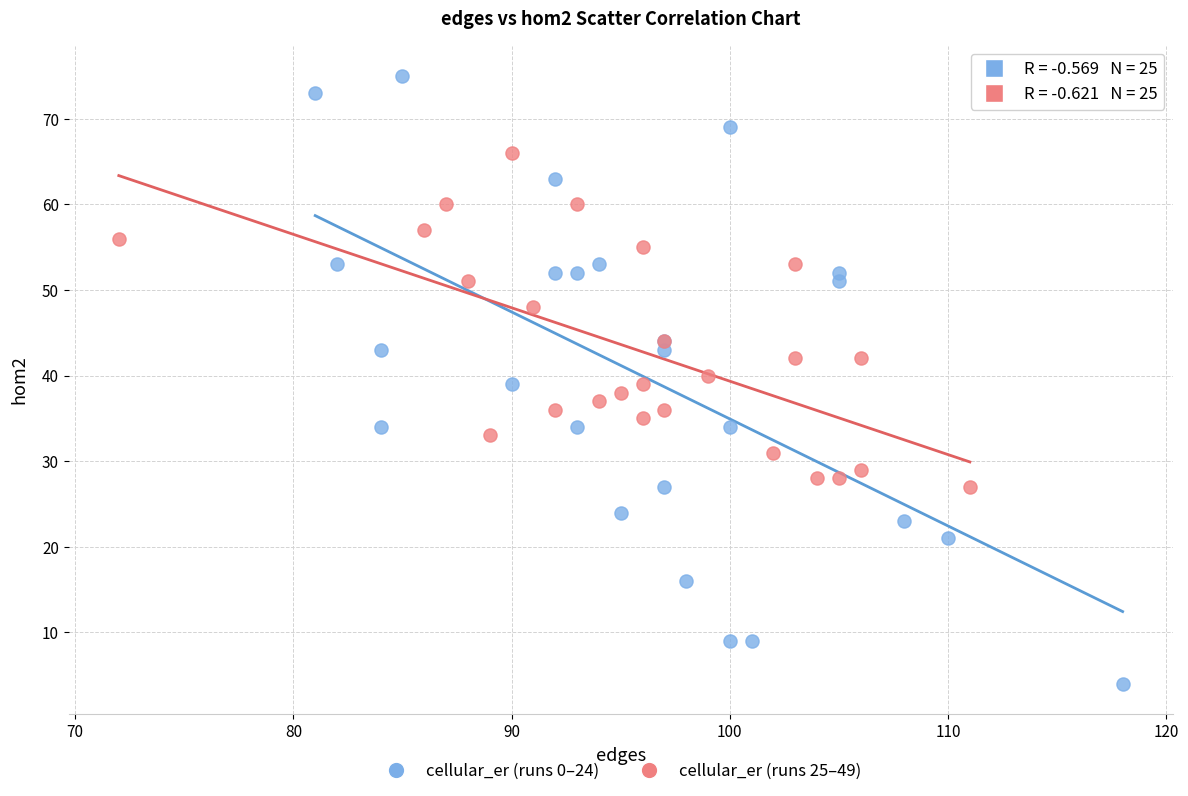

Which series reaches the maximum Y coordinate?

cellular_er (runs 0–24)